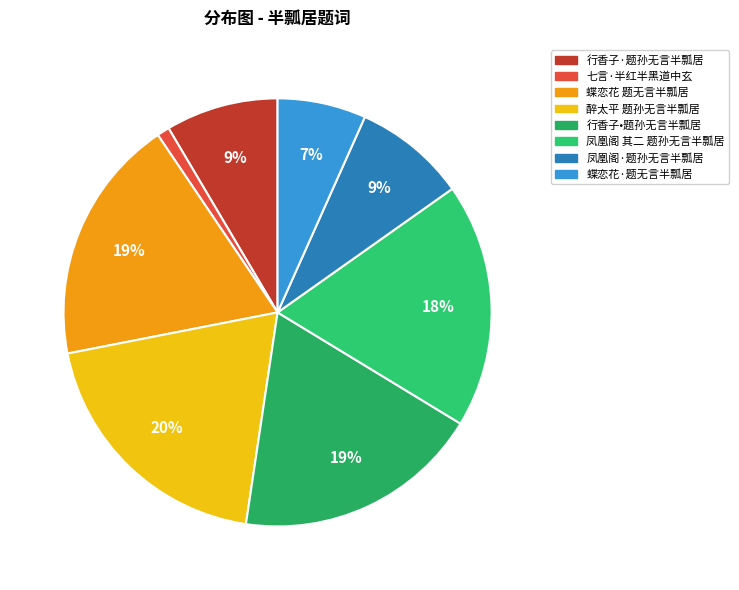

Does 蝶恋花 题无言半瓢居 account for over 50% of the chart?

No